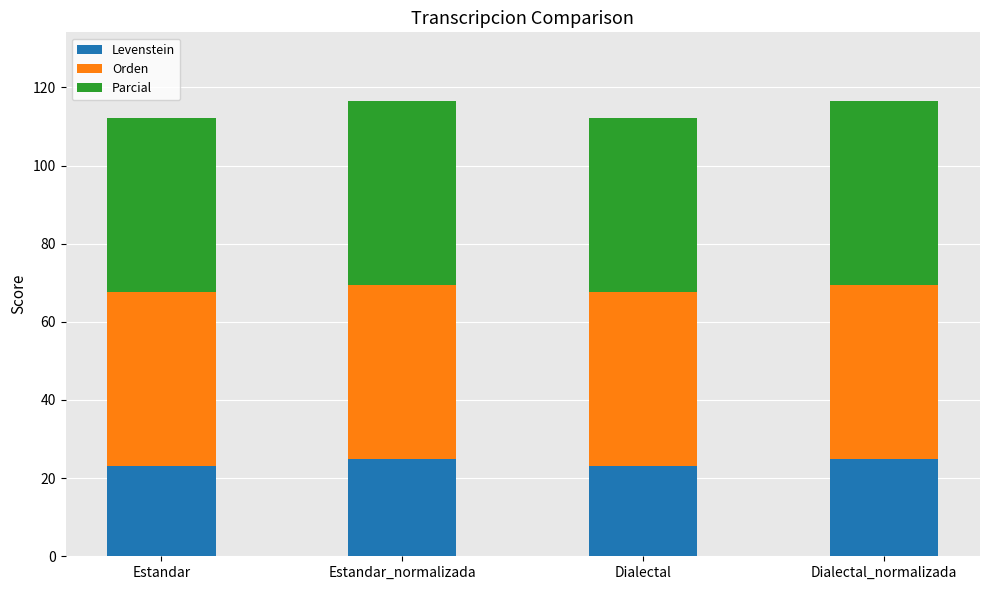

What are all the series names shown in the legend?

Levenstein, Orden, Parcial